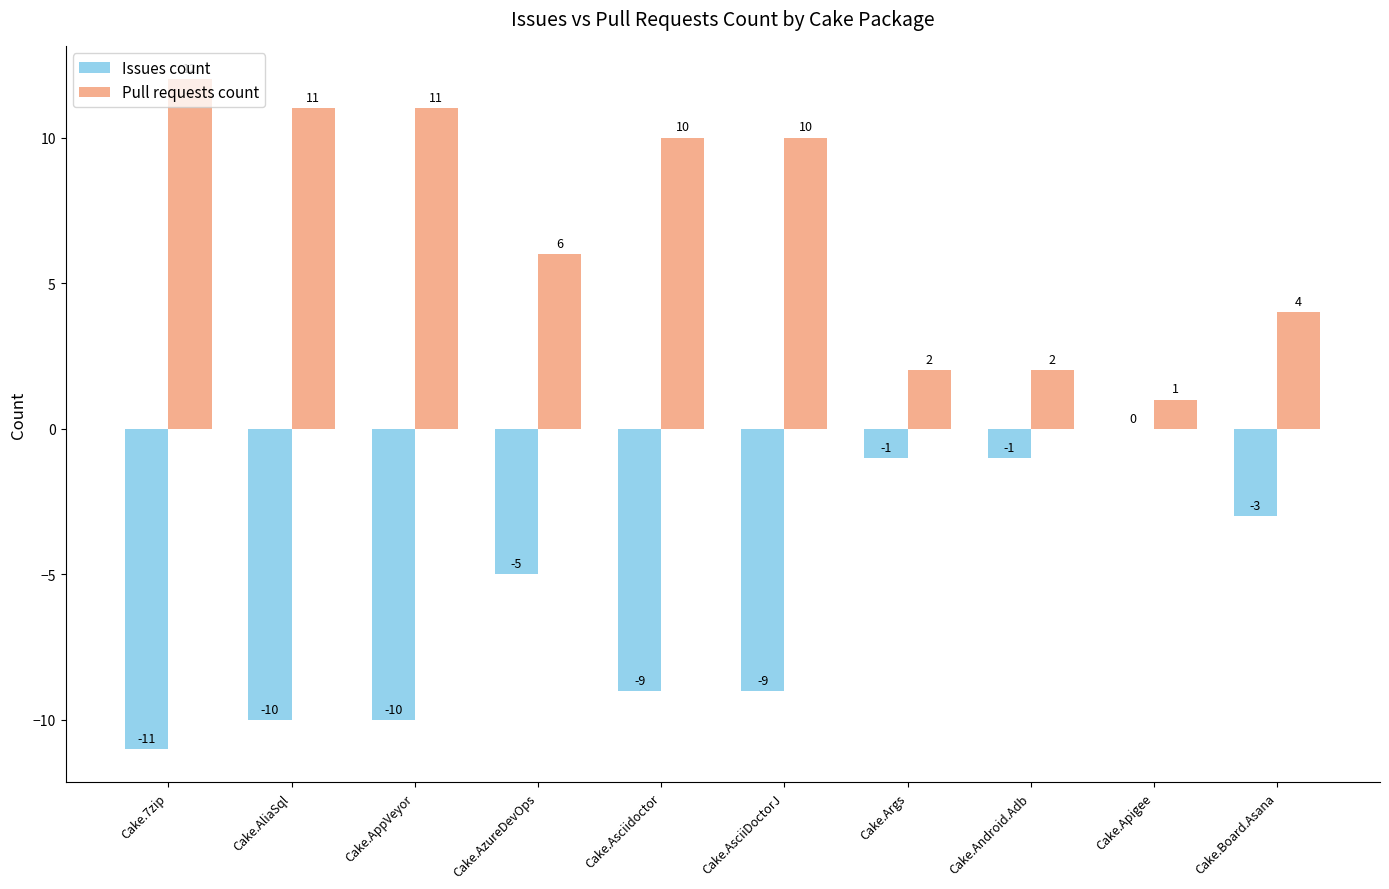

The value of Pull requests count at Cake.AsciiDoctorJ is 10. True or false?

True